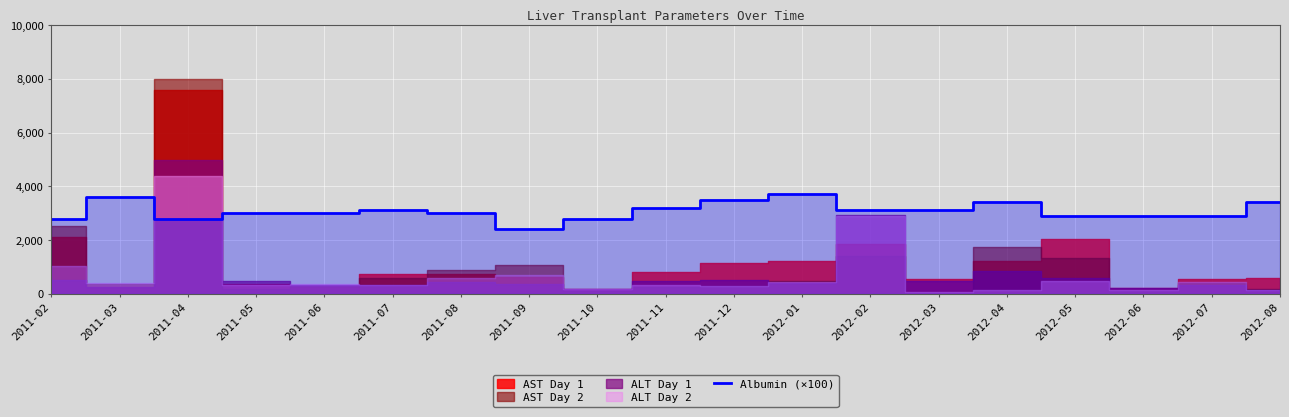

Which category has the lowest value in the Albumin (×100) series?

2011-09